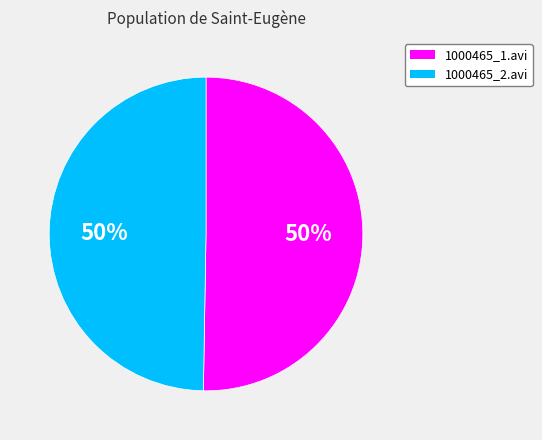

To the nearest percent, what percentage of the pie is 1000465_1.avi?

50%